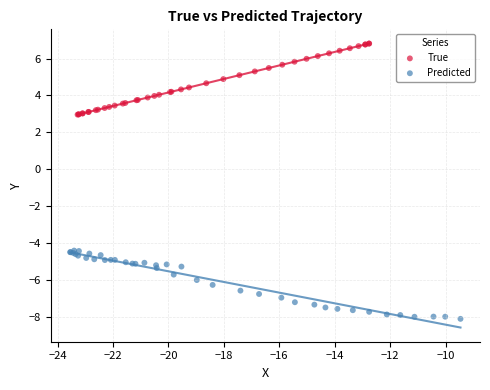

Which series reaches the maximum Y coordinate?

True